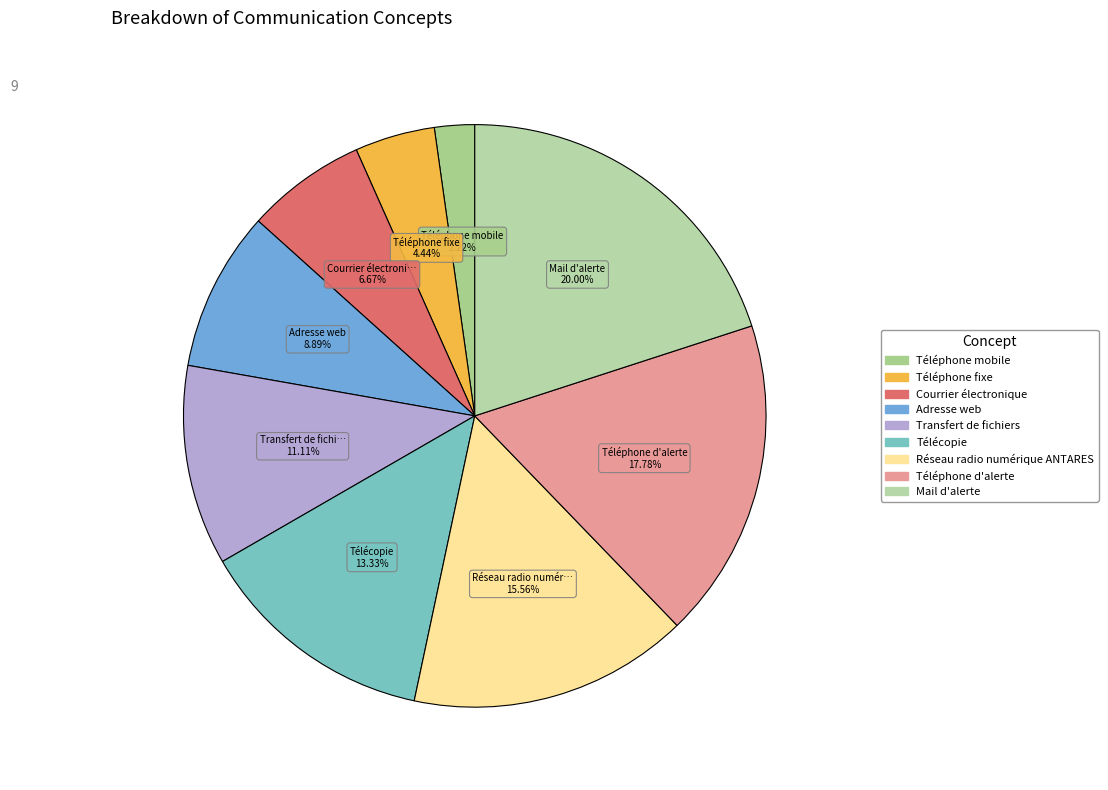

Rank the categories by value from lowest to highest.

Téléphone mobile, Téléphone fixe, Courrier électronique, Adresse web, Transfert de fichiers, Télécopie, Réseau radio numérique ANTARES, Téléphone d'alerte, Mail d'alerte